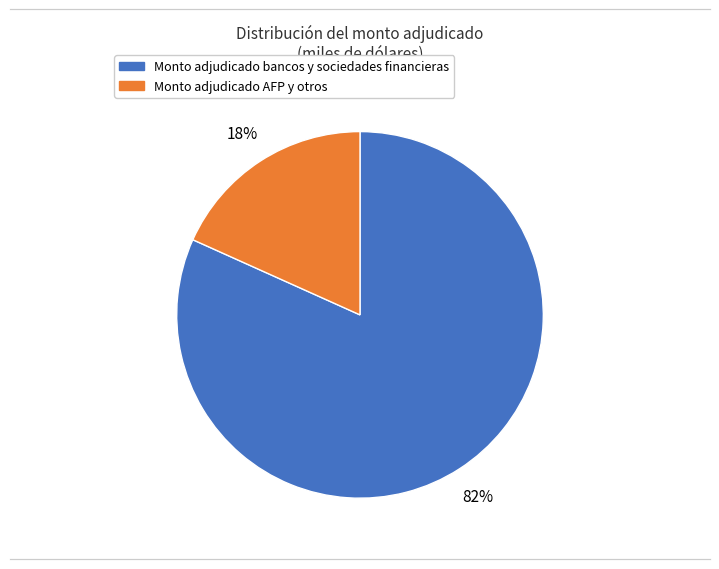

Does any single category account for the majority?

Yes